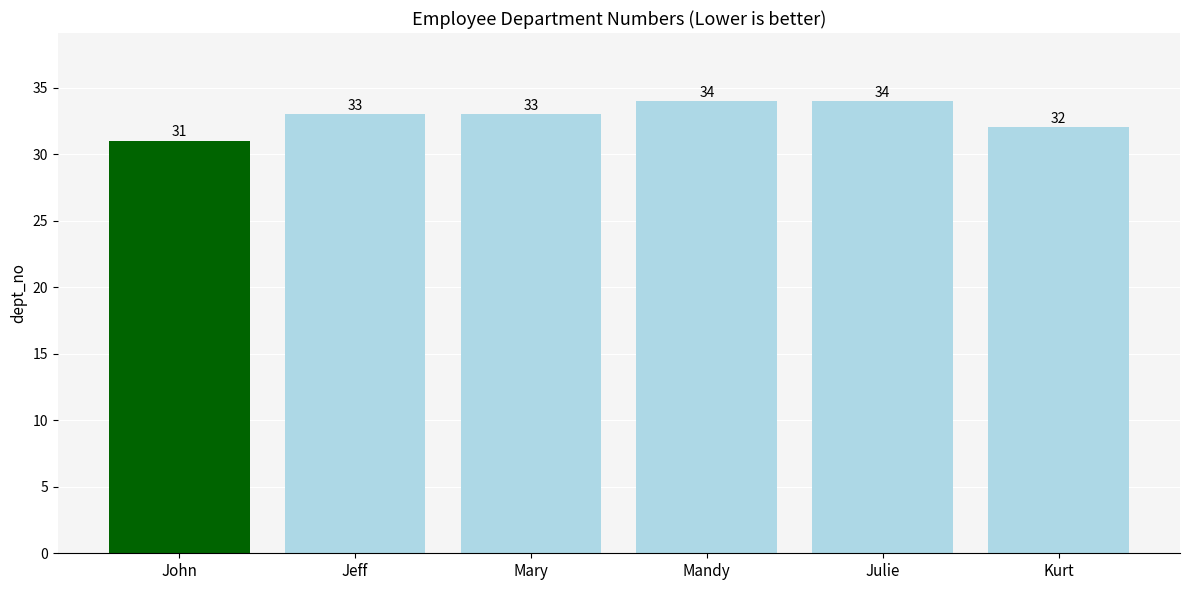

Is it true that the value at Mandy is 55?

False